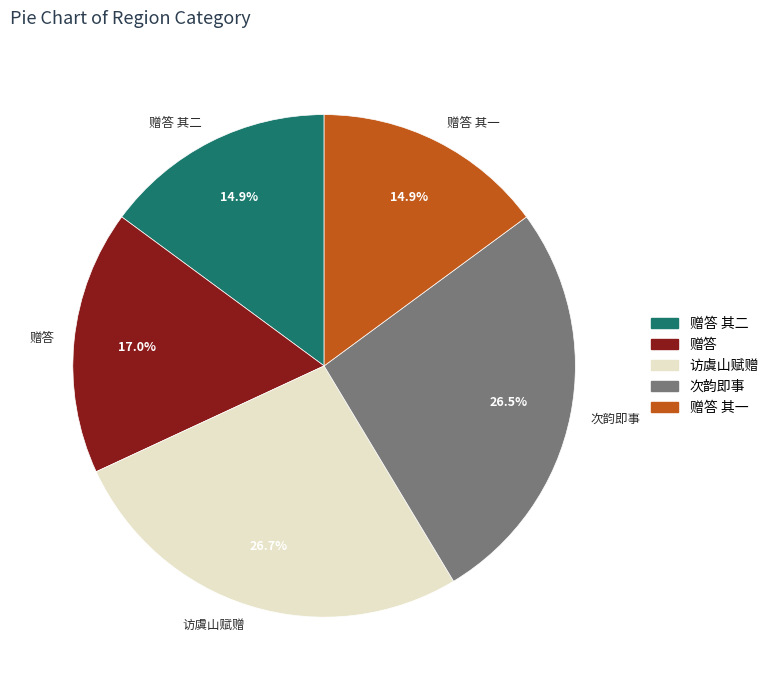

Approximately how many times larger is the value at 赠答 其二 compared to 次韵即事?

0.6